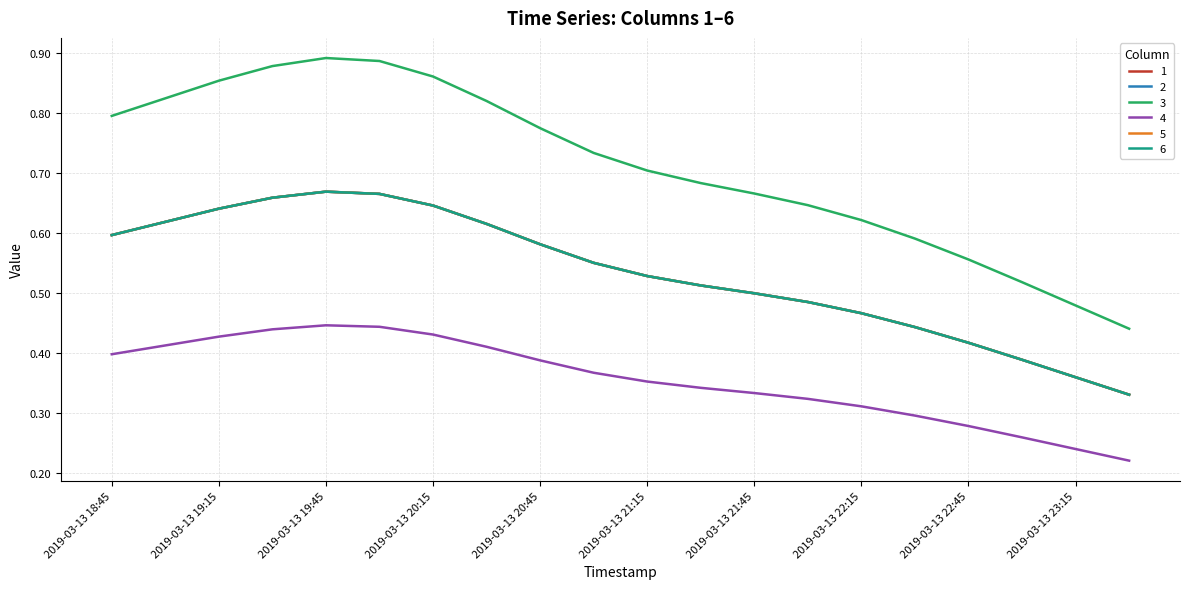

How many interior local peaks does the 3 series have?

1